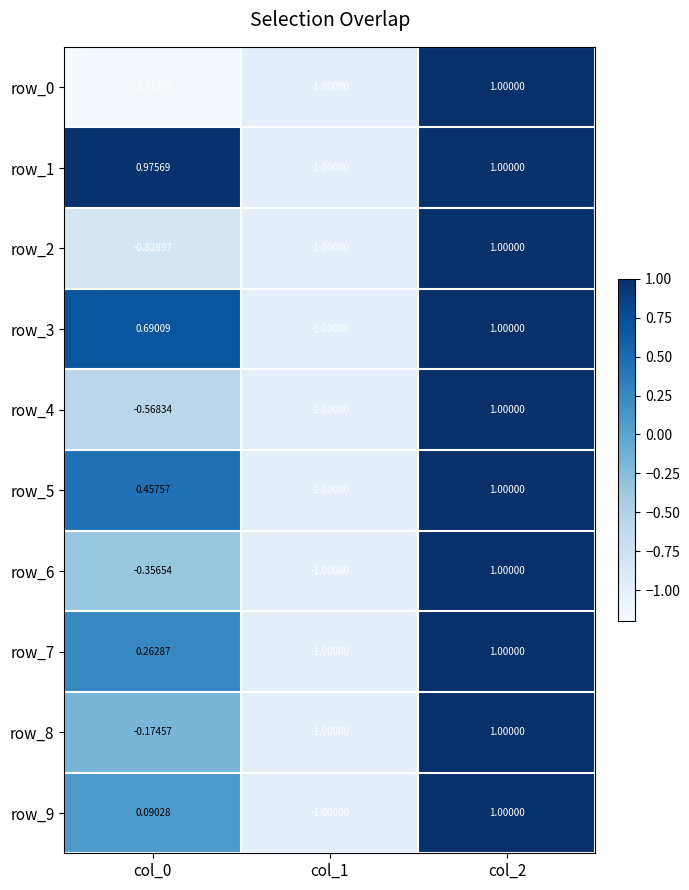

Is the value of row_0 at col_2 greater than the value of row_6 at col_0?

Yes